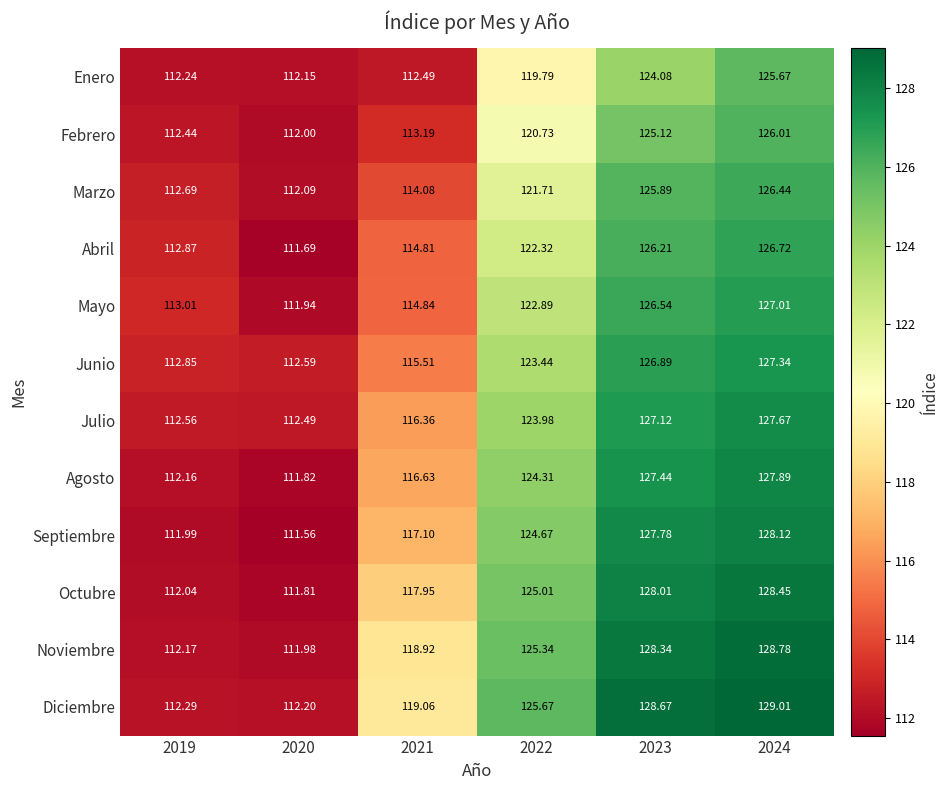

Rank the series at 2024 from lowest to highest value.

Enero, Febrero, Marzo, Abril, Mayo, Junio, Julio, Agosto, Septiembre, Octubre, Noviembre, Diciembre